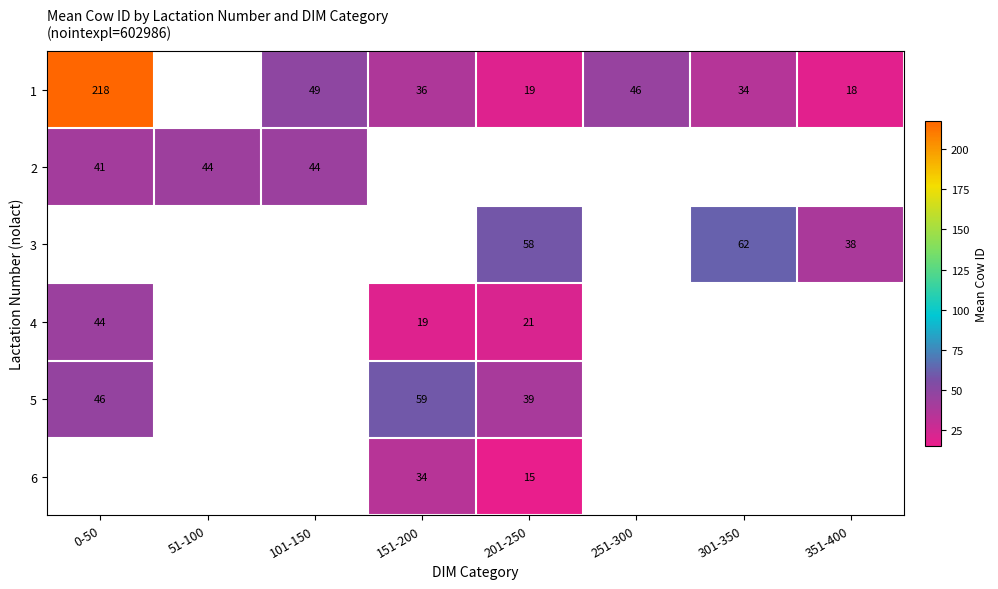

What is the minimum value shown in the chart?

15.0